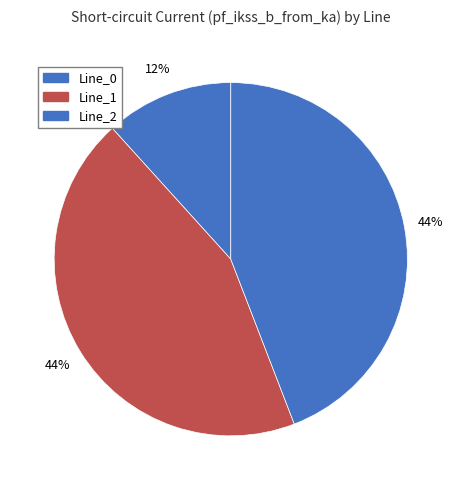

To the nearest percent, what portion does Line_1 represent?

44%